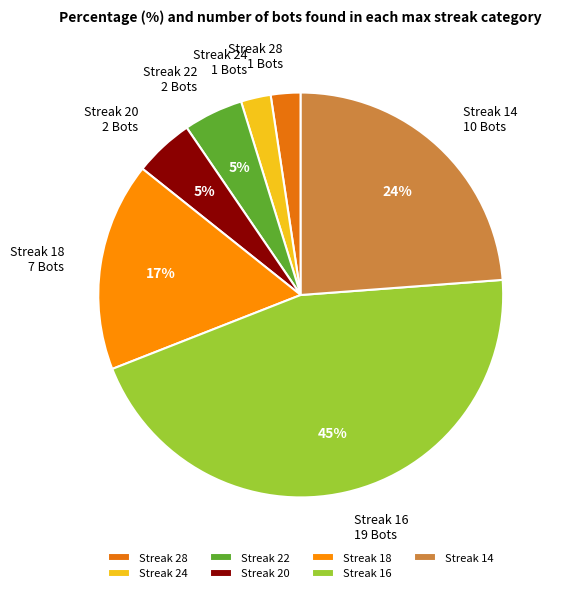

Between Streak 16 19 Bots and Streak 28 1 Bots, which is larger?

Streak 16 19 Bots